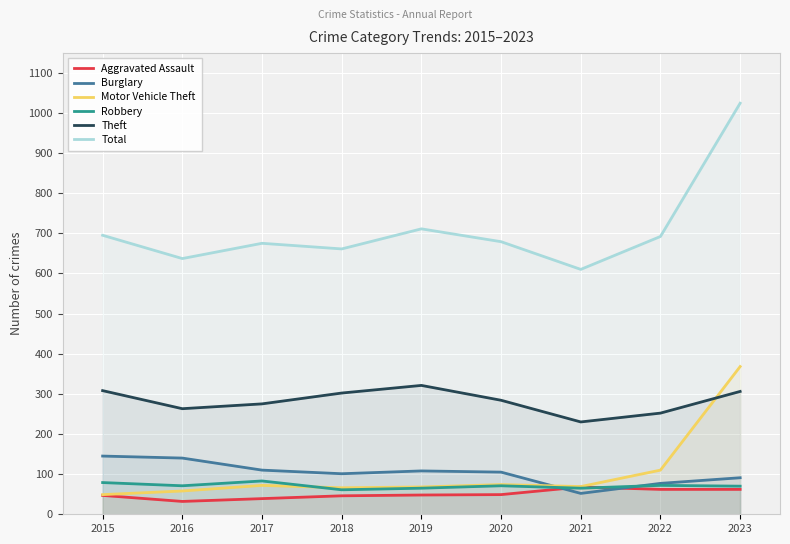

In Aggravated Assault, how many points are lower than both neighbors (excluding endpoints)?

1